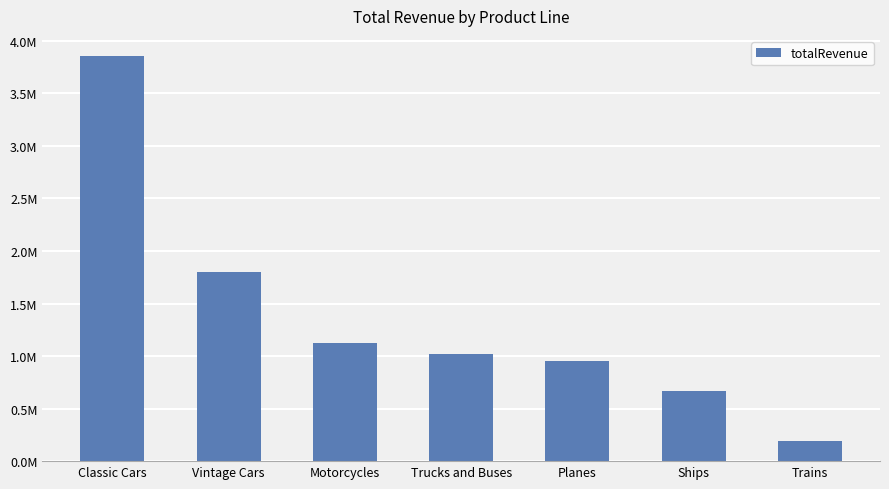

Does the chart contain stacked bars?

No